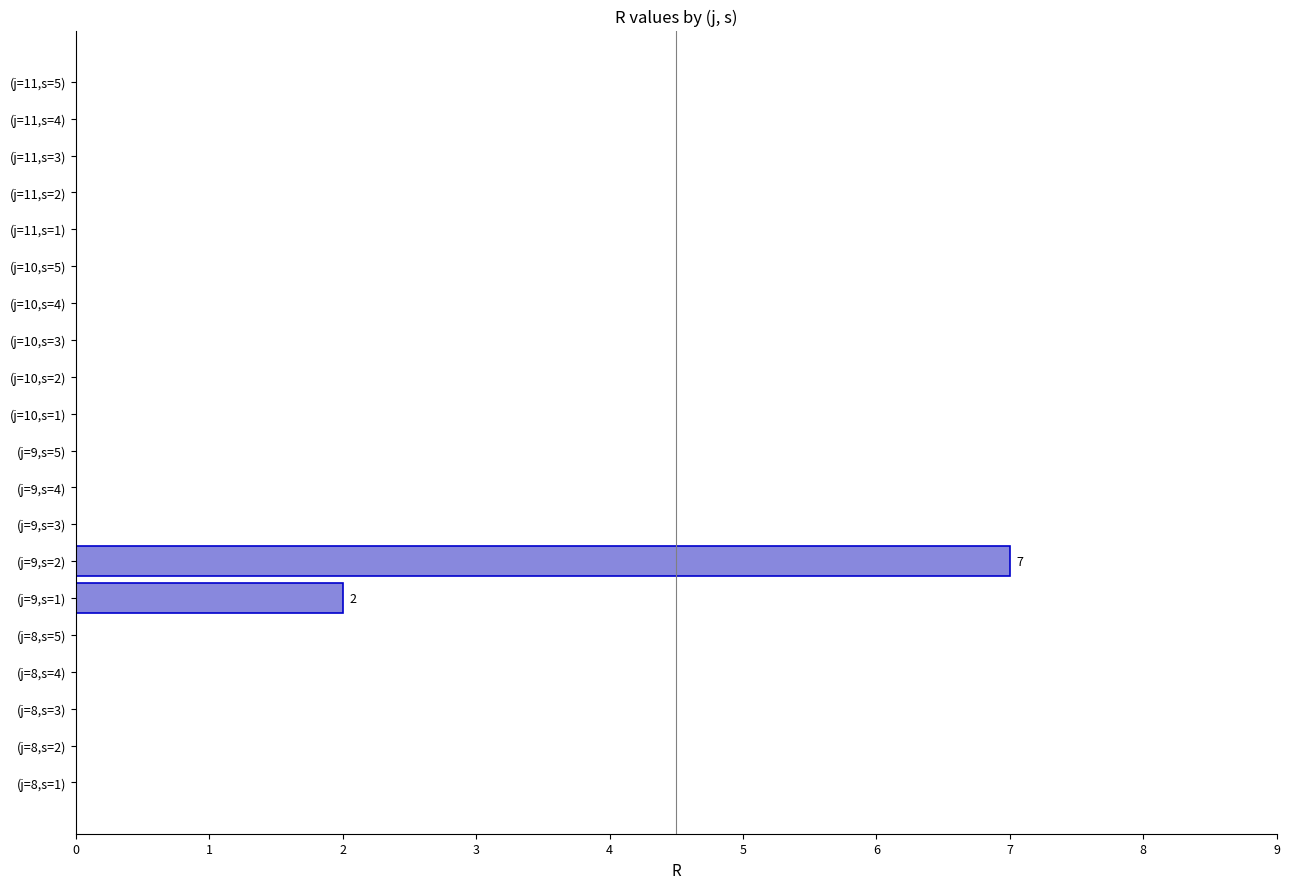

What is the sum of all values?

9